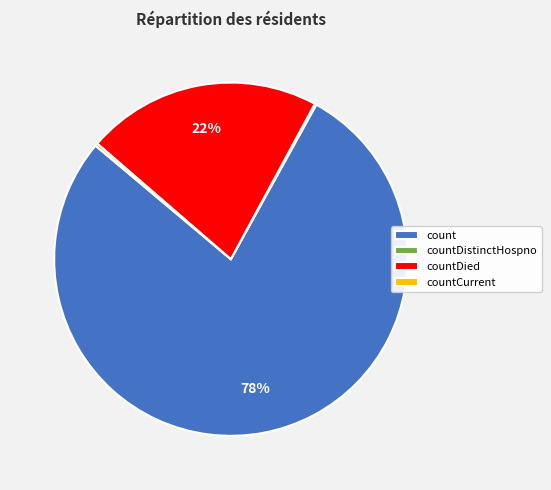

Between countDied and count, which is larger?

count